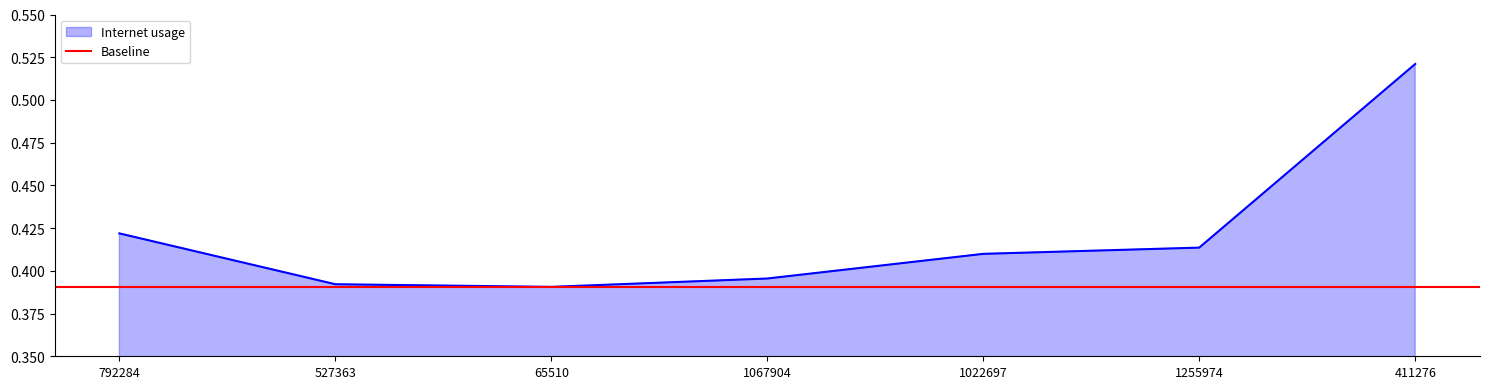

At which label is the value closest to 0?

65510